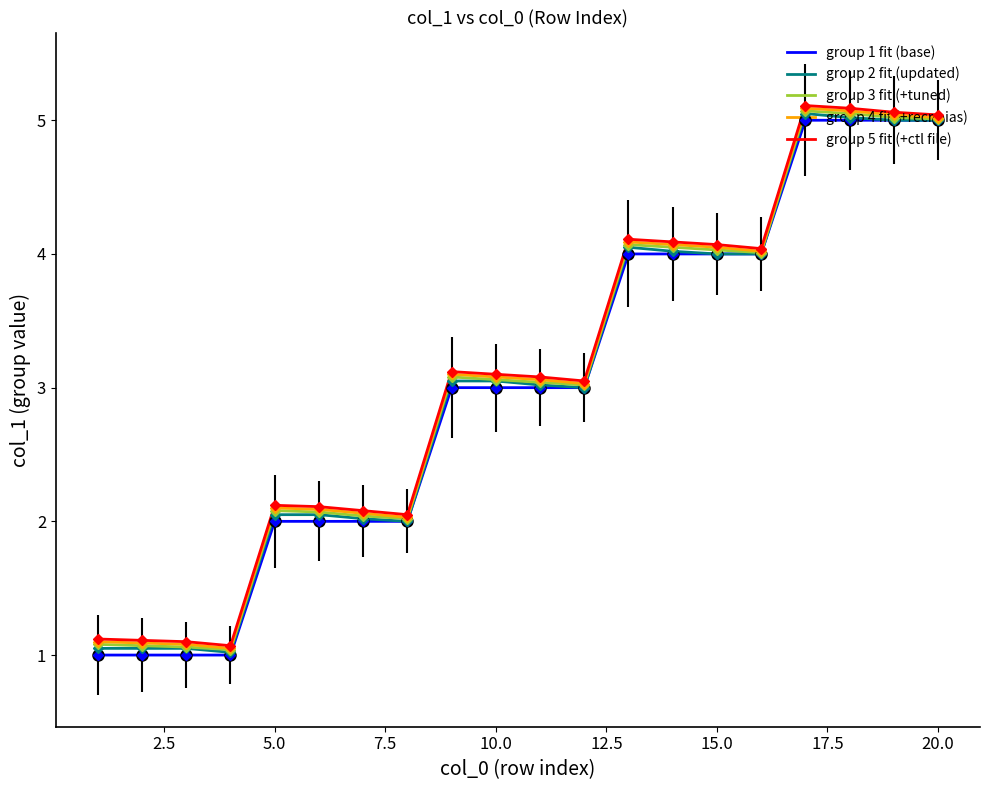

What is the maximum value for group 1 fit (base)?

5.0